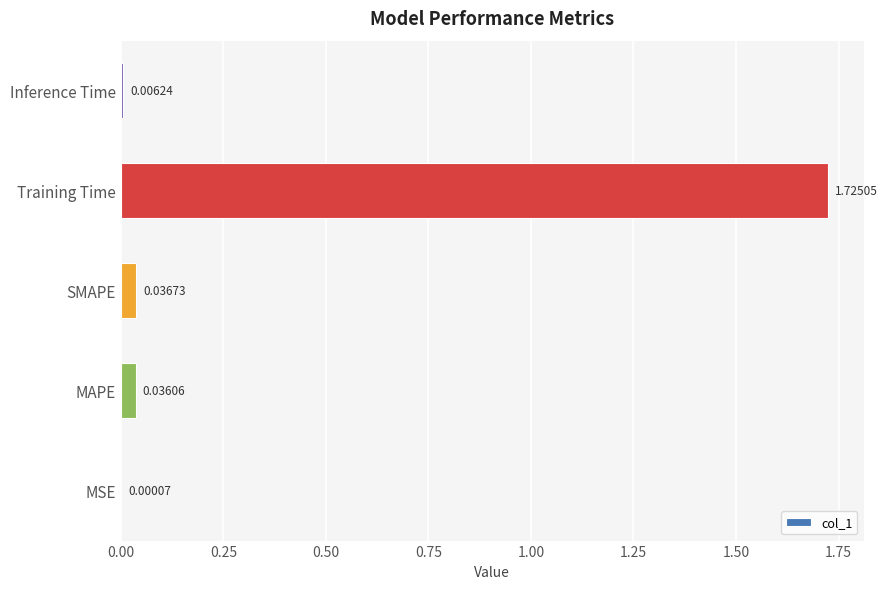

What is the sum of all values?

1.8